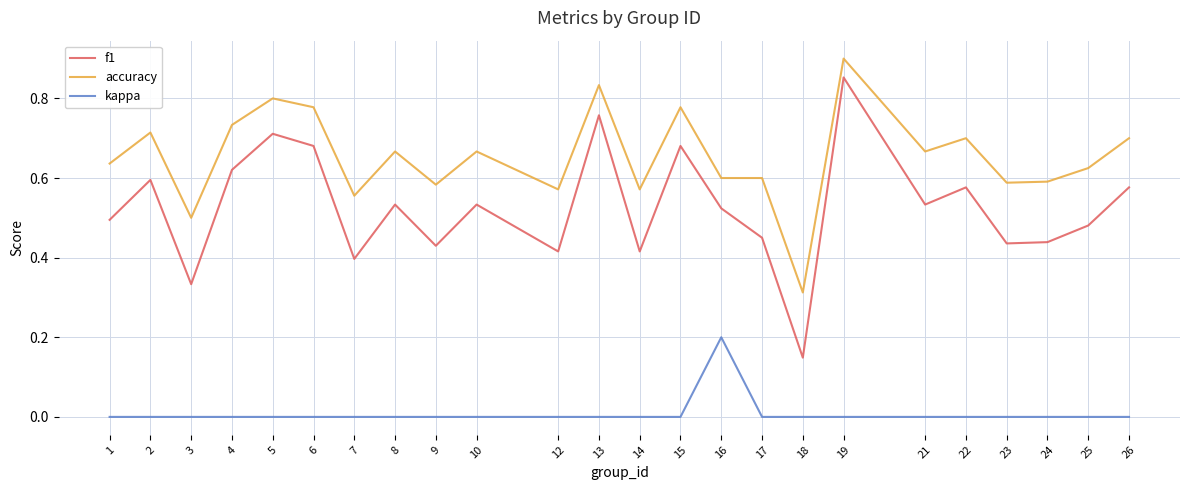

At which label does accuracy reach its peak?

19